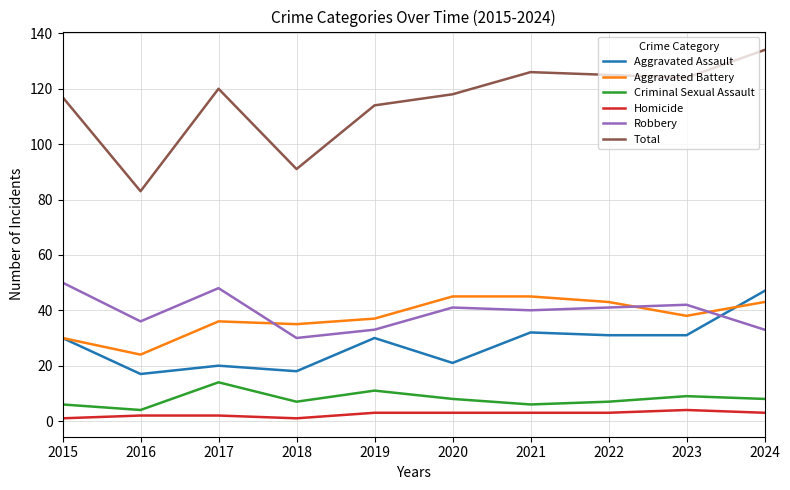

At which label does Robbery reach its minimum?

2018